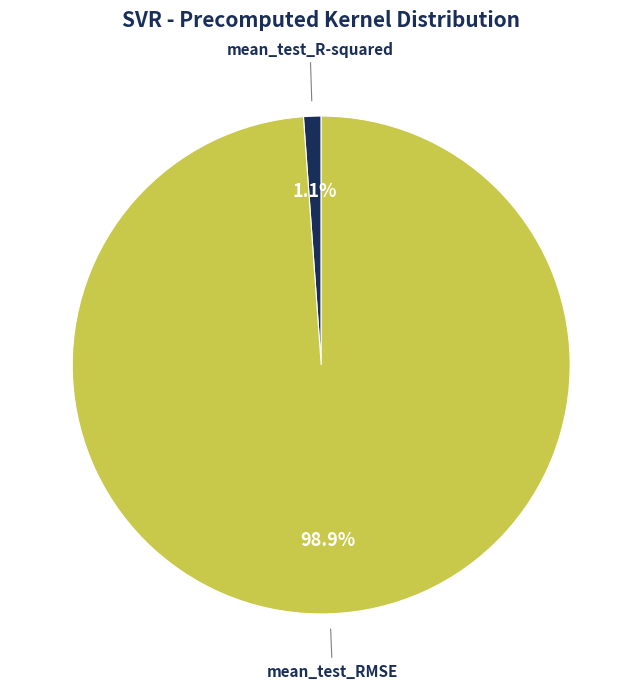

How many slices are in this pie chart?

2